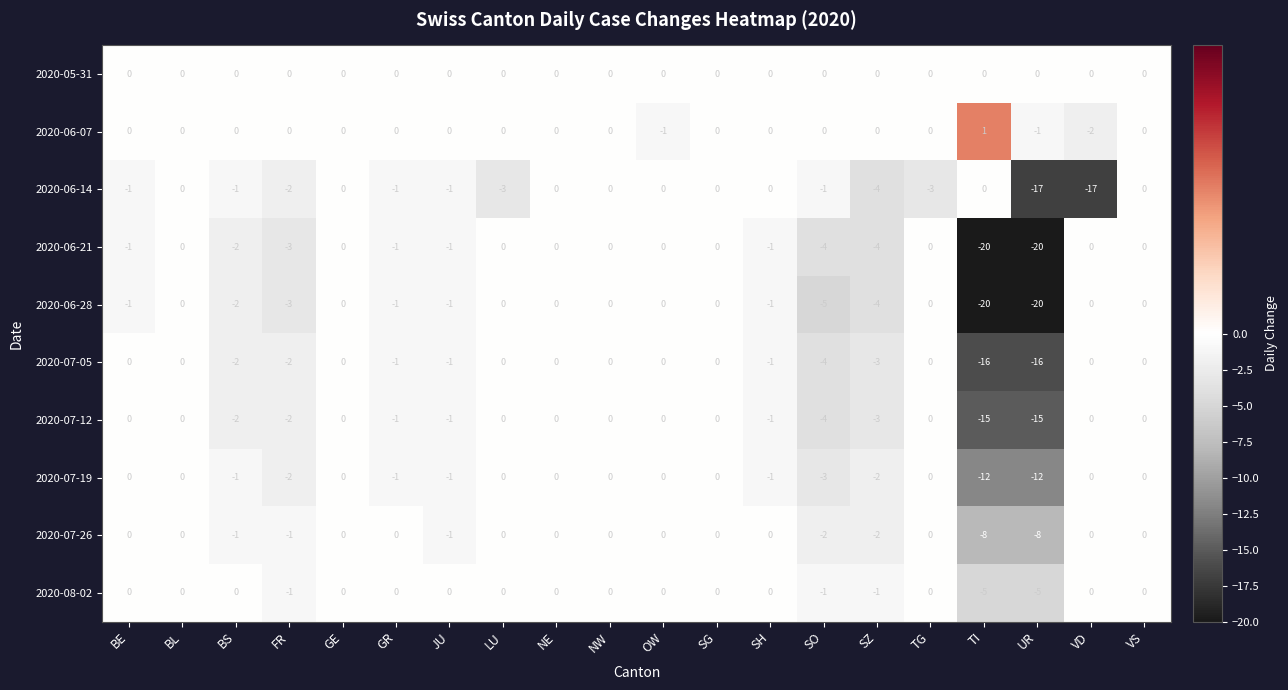

Is it true that 2020-06-28 equals -1 at BE?

True